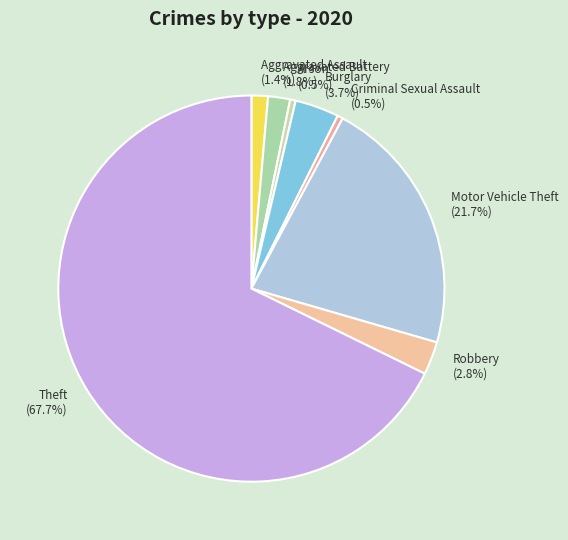

Combined, do Motor Vehicle Theft (21.7%) and Burglary (3.7%) account for over 50%?

No